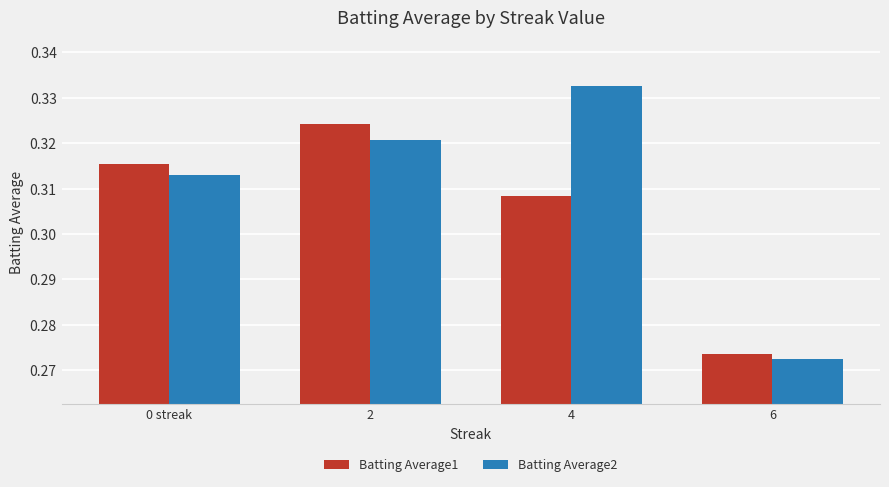

Is it true that Batting Average2 equals 0.2 at 0 streak?

False